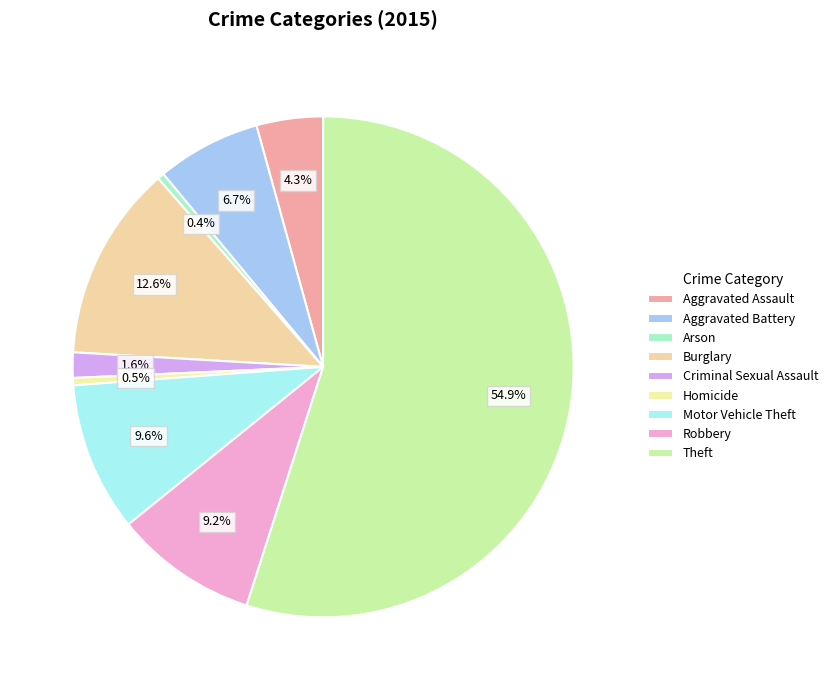

What is the smallest slice in the pie chart?

Arson